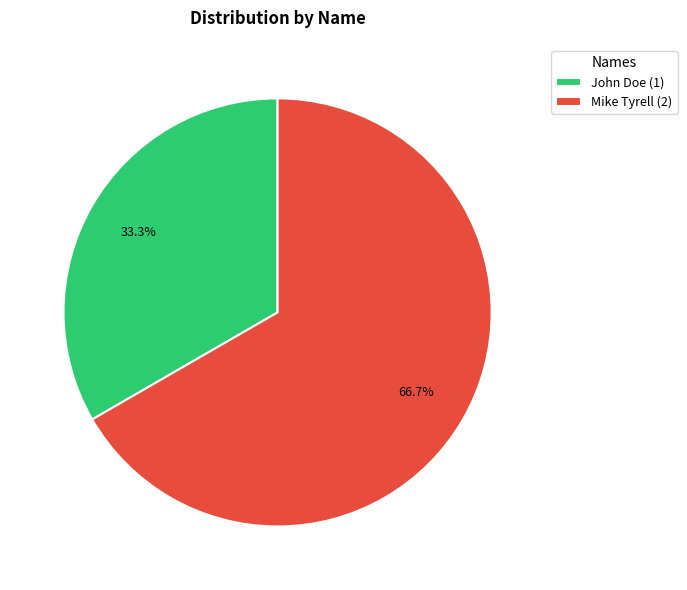

Which has a higher value, John Doe or Mike Tyrell?

Mike Tyrell